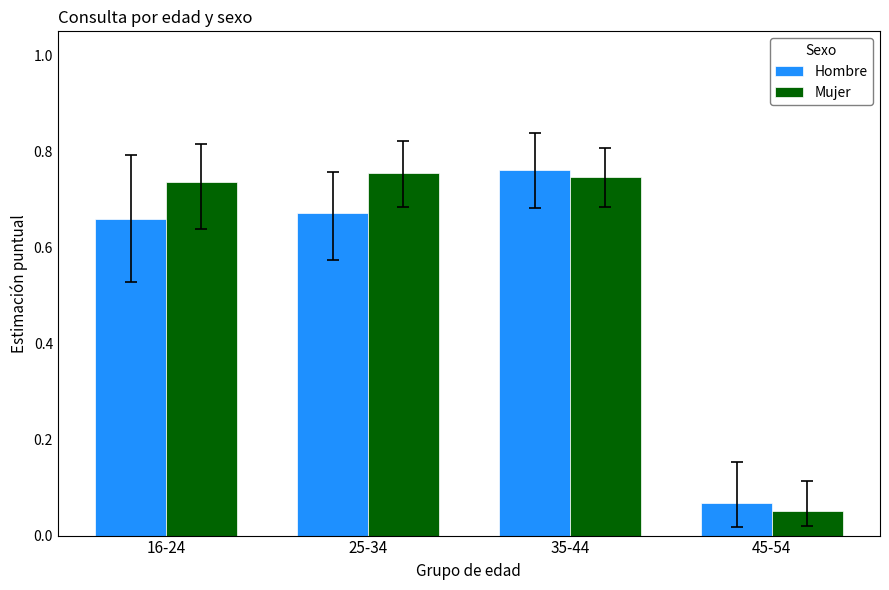

Which category has the lowest value across all series?

45-54